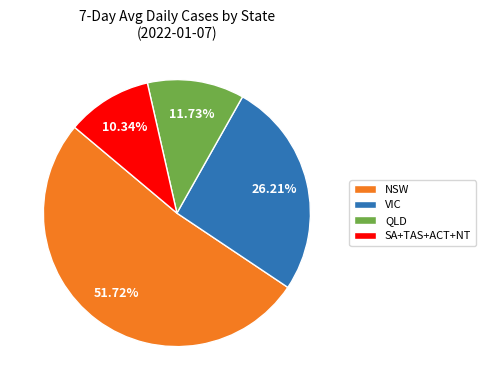

Which category accounts for the majority?

NSW